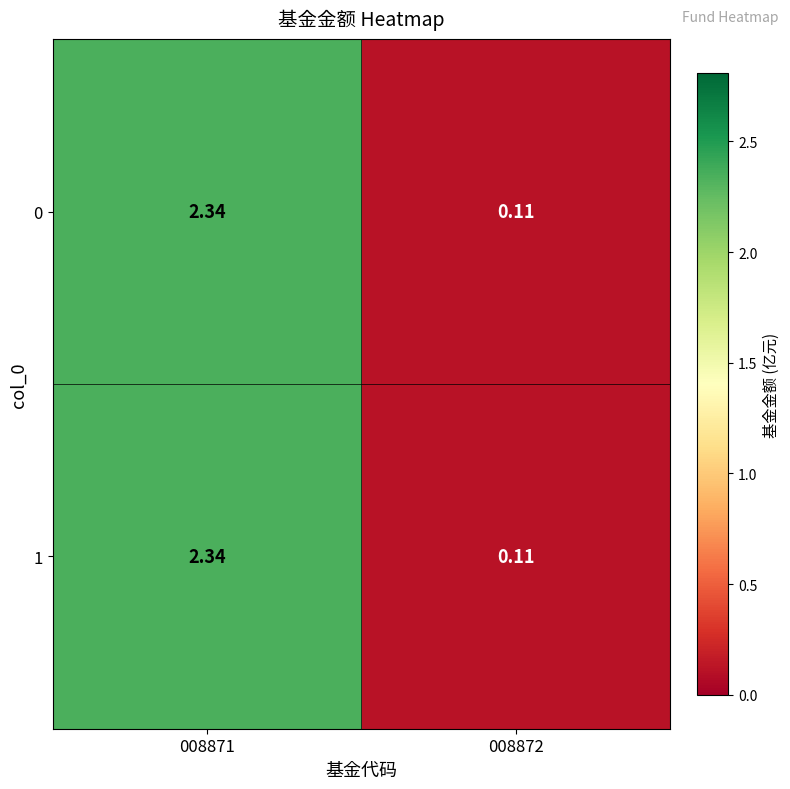

At which category is the sum across all series the highest?

008871